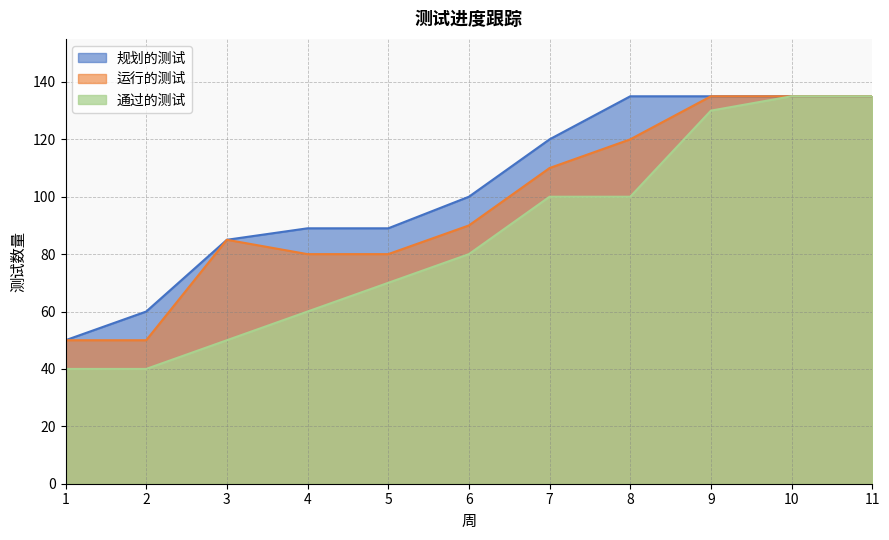

At which label is 运行的测试 closest to 92?

6